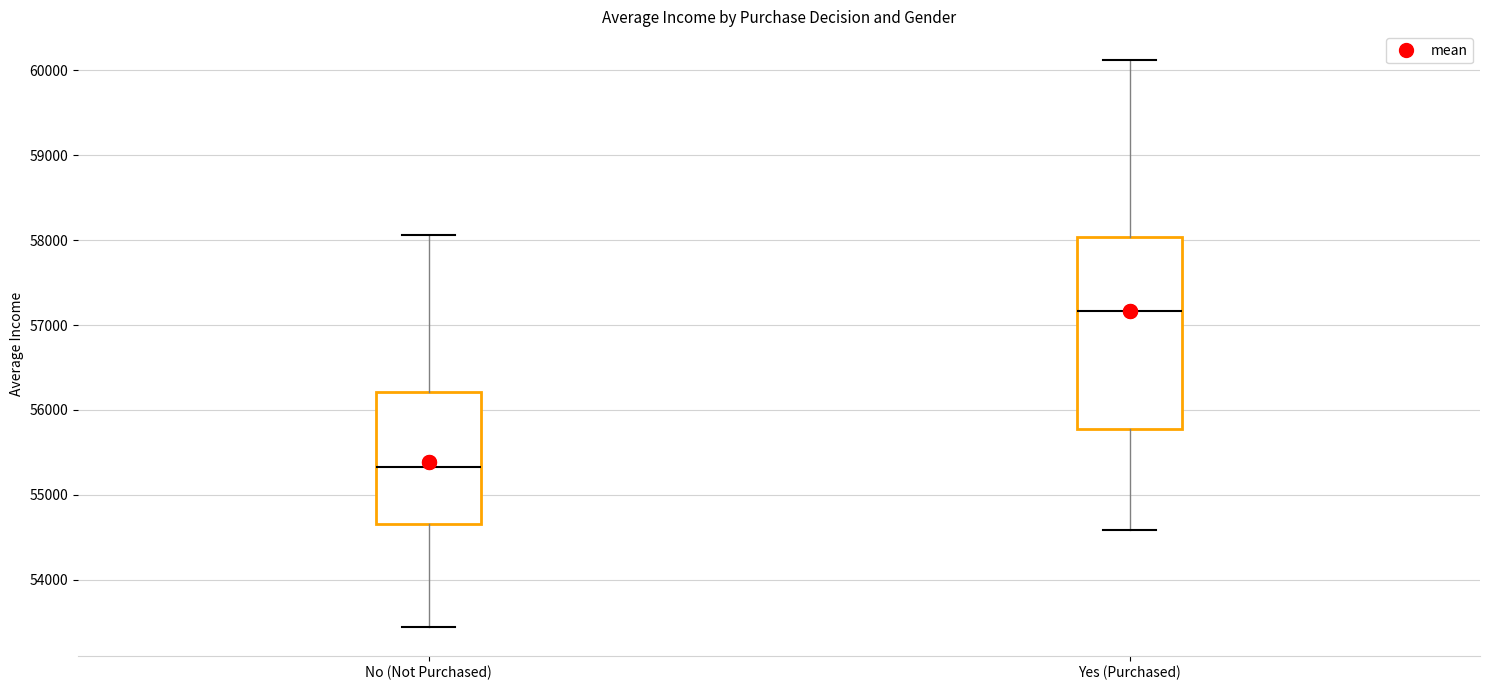

Which box is the tallest, from its lower edge to its upper edge?

Yes (Purchased)